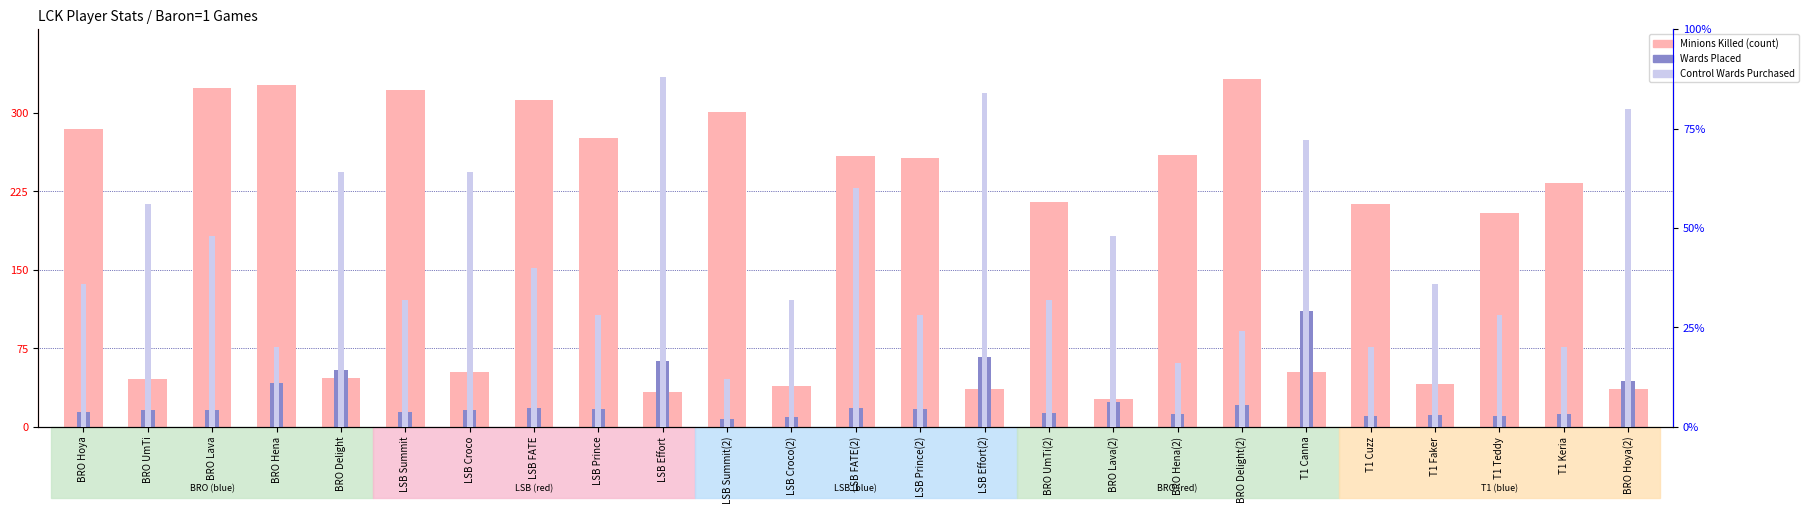

What are all the series names shown in the legend?

Minions Killed, Wards Placed, Control Wards Purchased